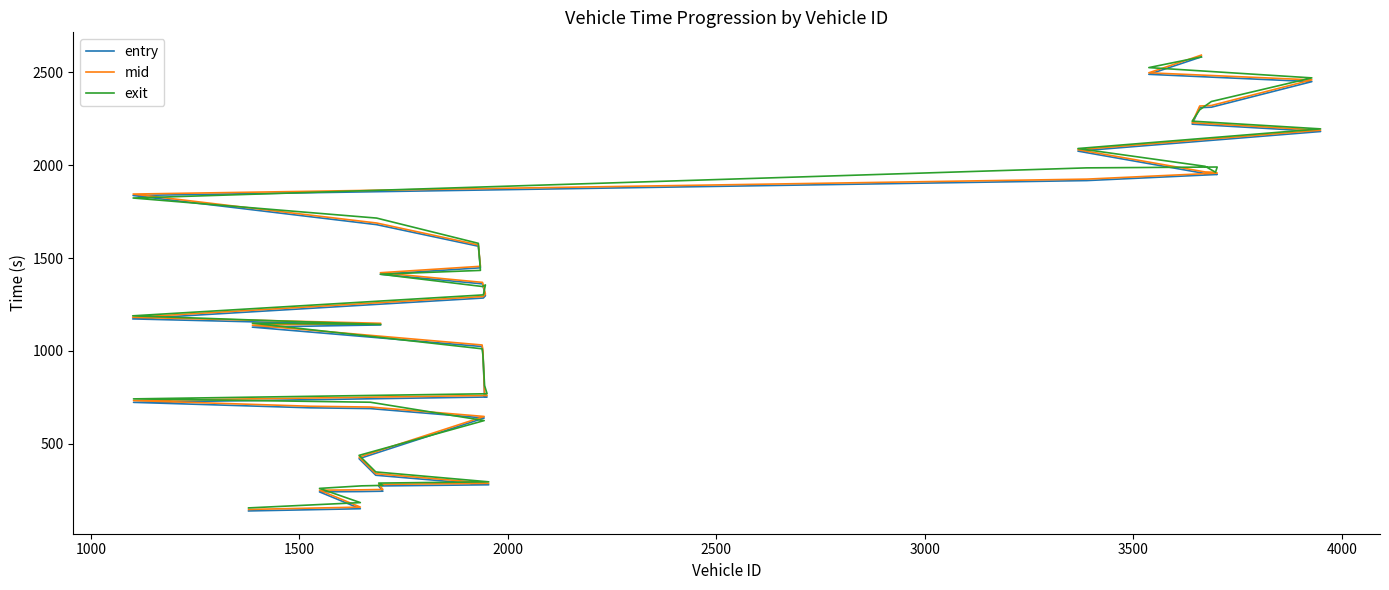

What are all the series names shown in the legend?

entry, mid, exit